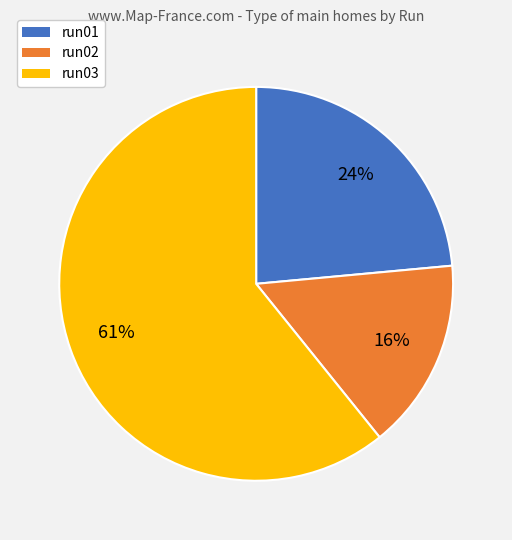

Combined, do run02 and run03 account for over 50%?

Yes